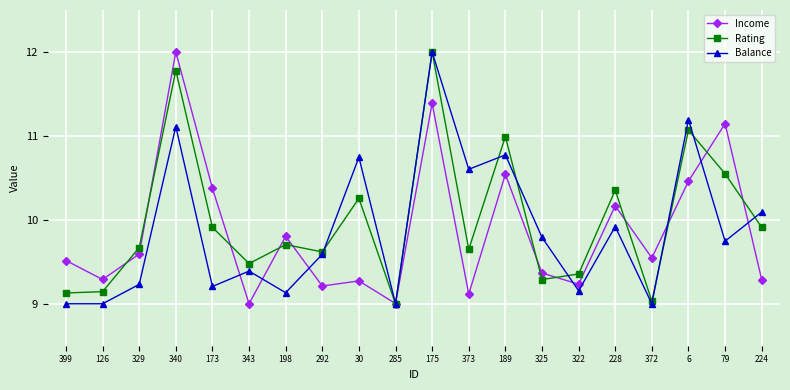

What is the greatest value displayed?

12.0